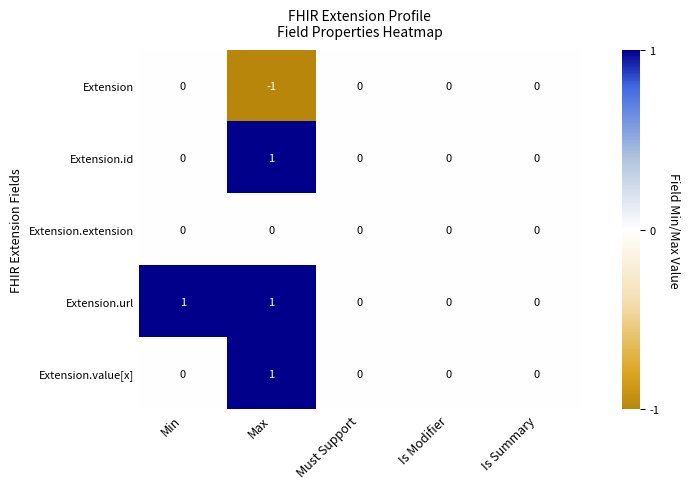

Is it true that Extension equals 0 at Must Support?

True